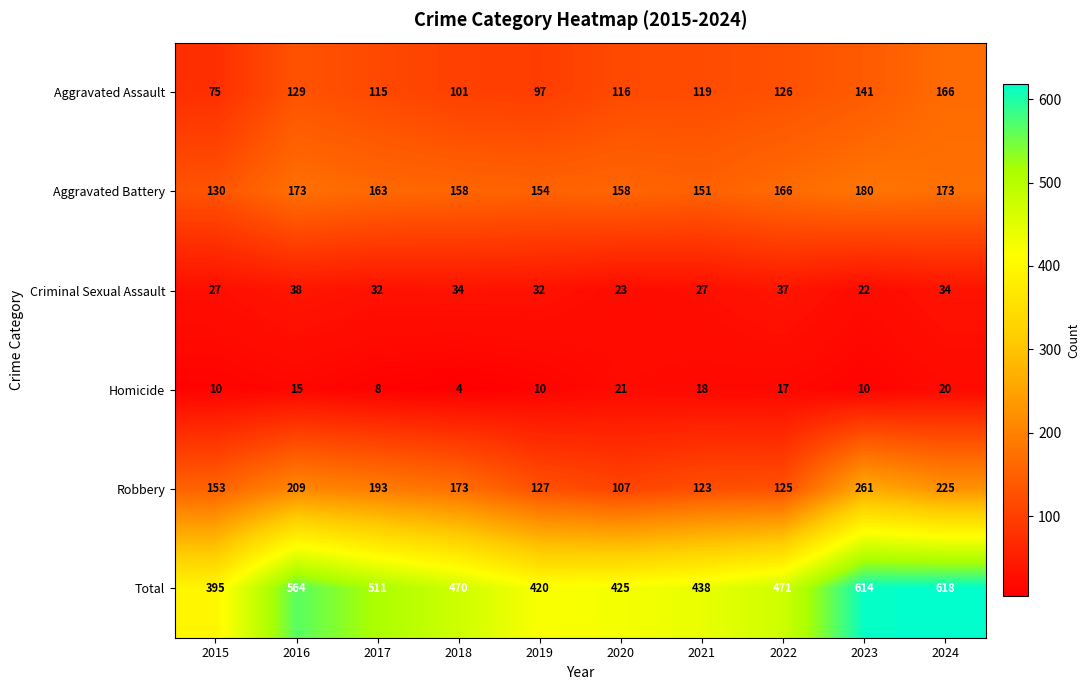

At 2020, list the series in order from largest to smallest.

Total, Aggravated Battery, Aggravated Assault, Robbery, Criminal Sexual Assault, Homicide